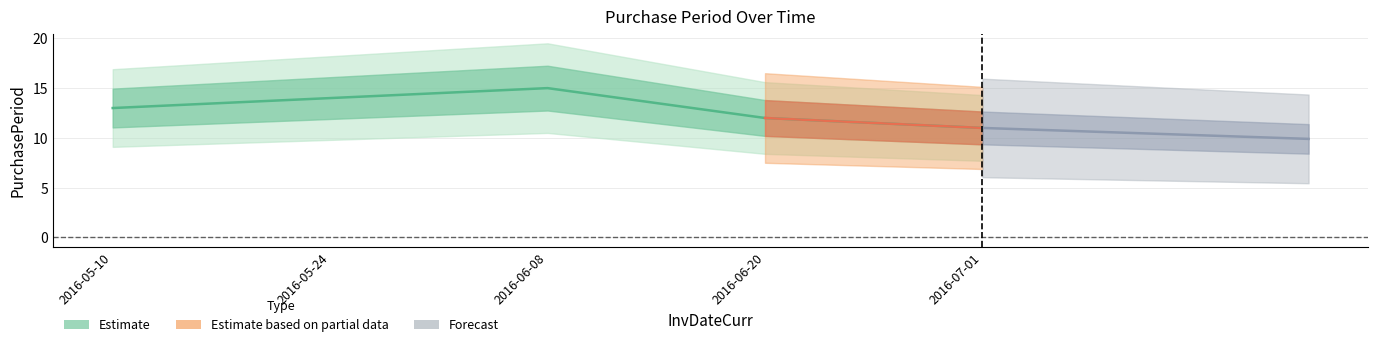

What is the label of the 5th point from the left?

2016-07-01